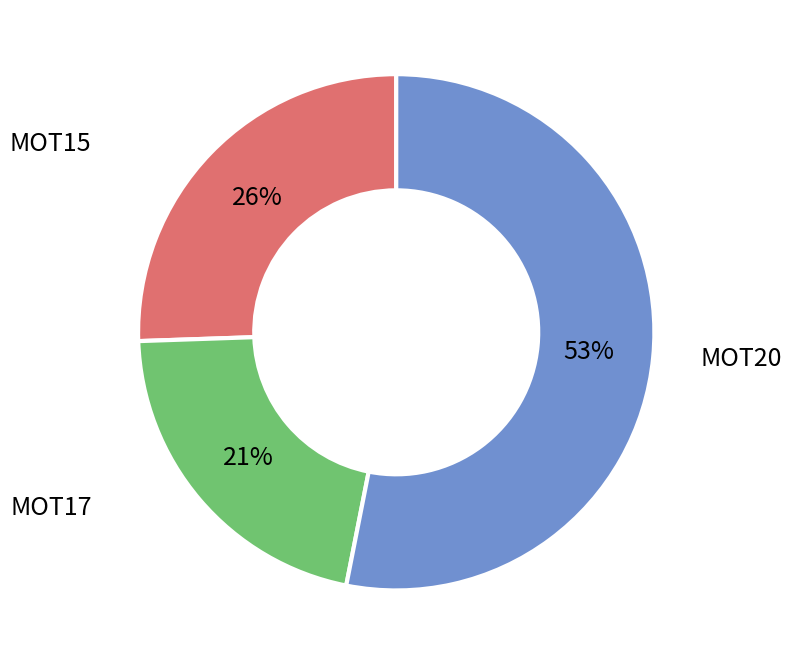

To the nearest percent, what is the difference between the largest and smallest slice percentages?

32%